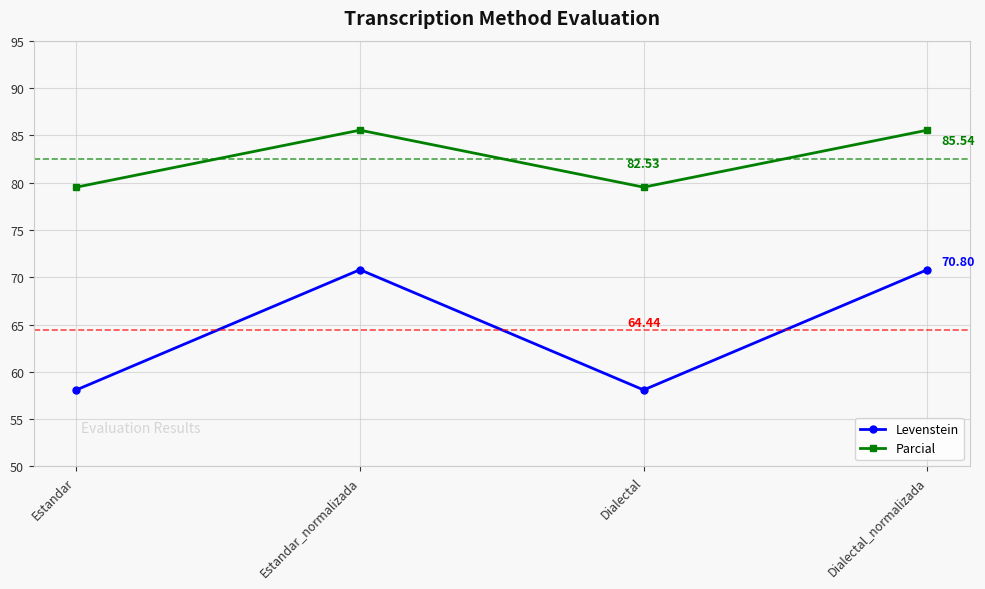

At how many categories does at least one series exceed 71?

4